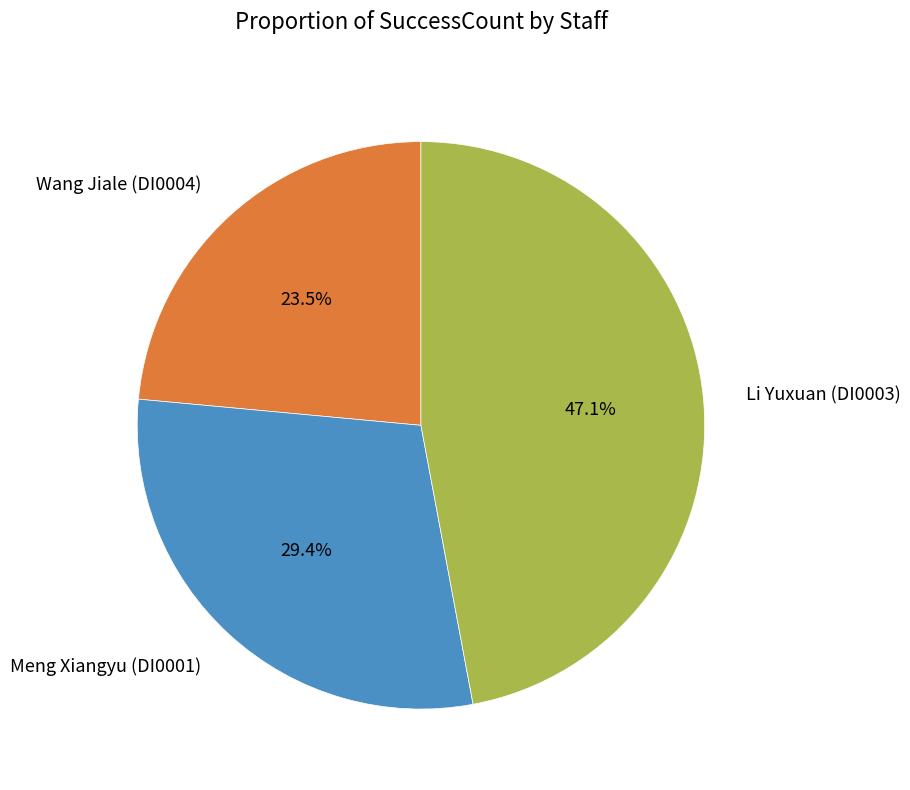

Rank the categories by value from lowest to highest.

Wang Jiale (DI0004), Meng Xiangyu (DI0001), Li Yuxuan (DI0003)